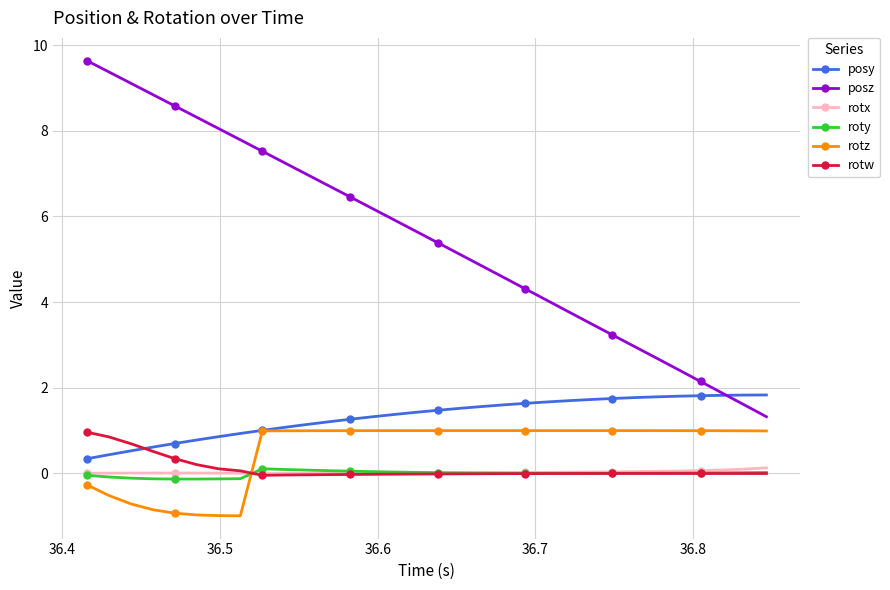

Which series has the largest range (max minus min)?

posz